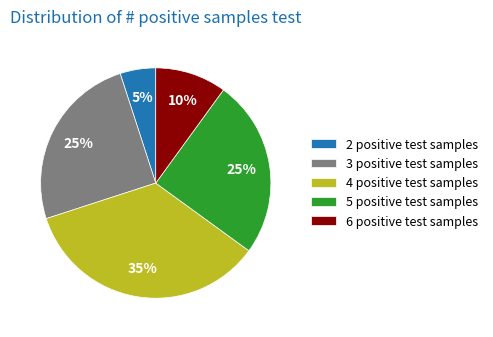

Is there a majority slice in this chart?

No